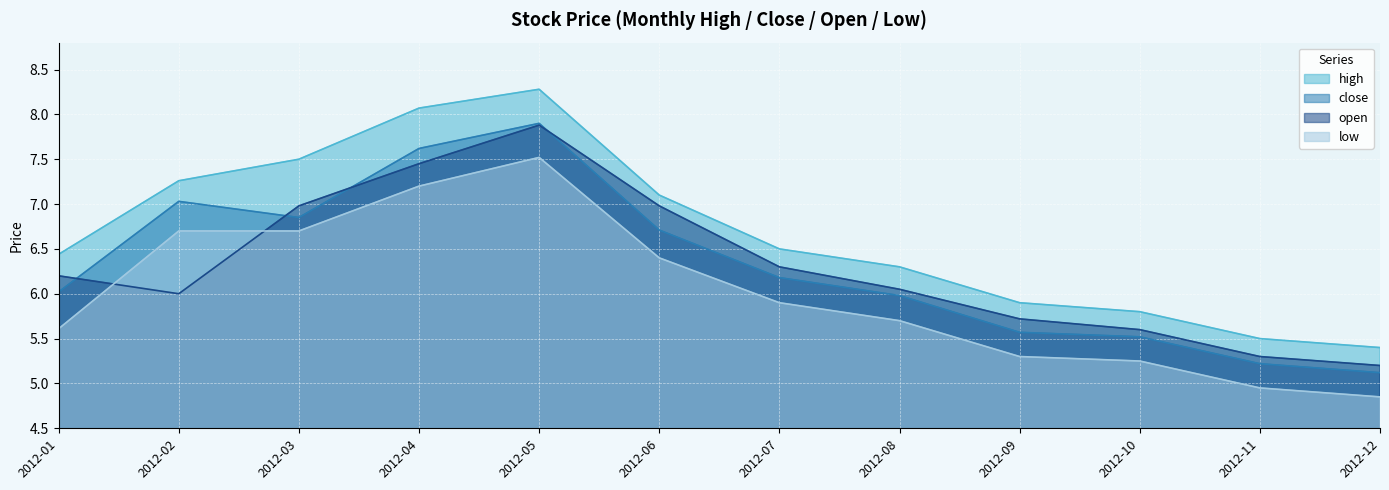

At 2012-06, list the series in order from largest to smallest.

high, open, close, low